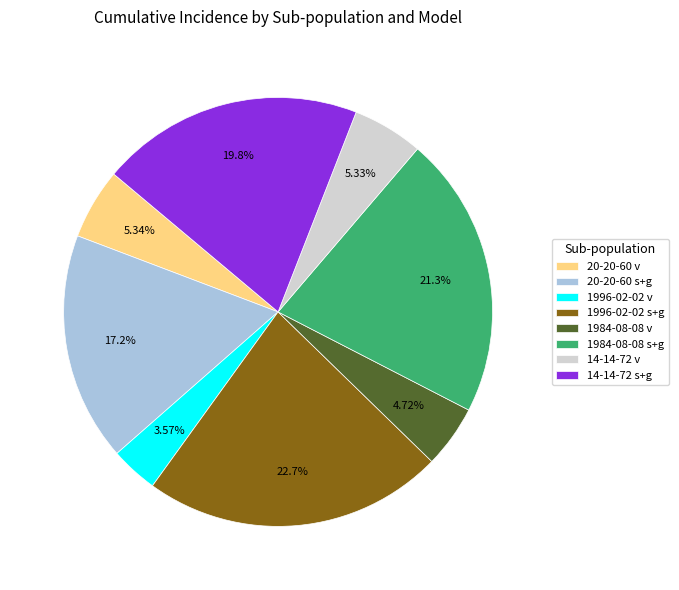

What percentage is NOT represented by 1984-08-08 v?

95.3%